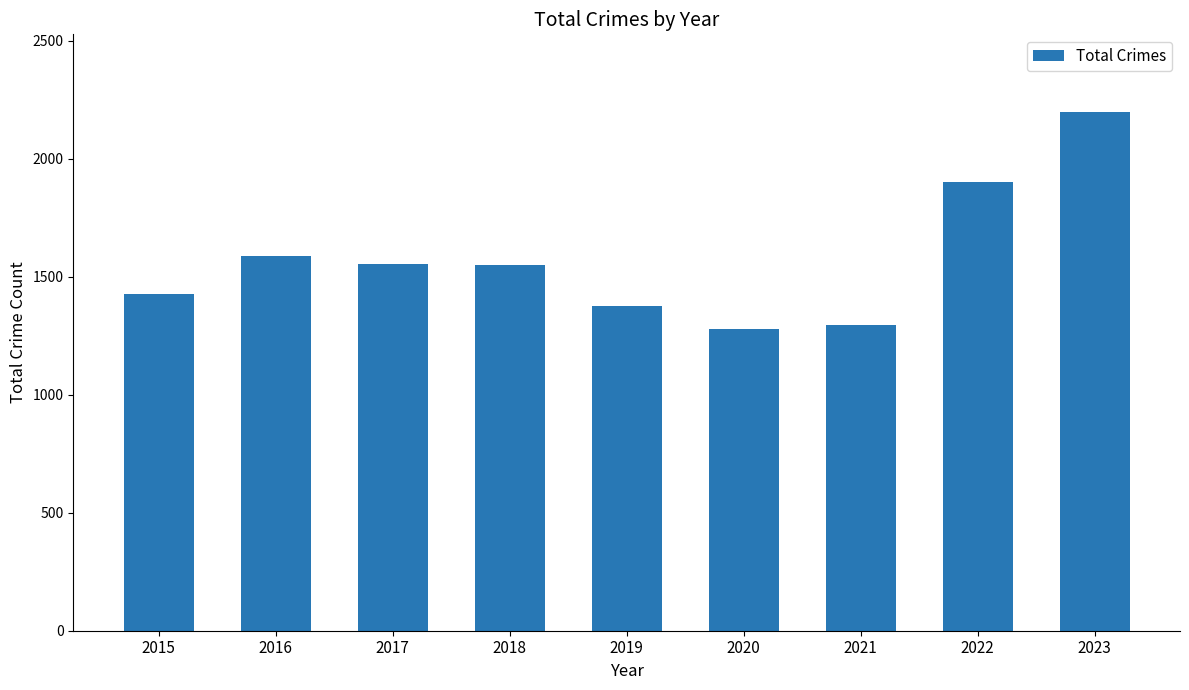

Are the bars horizontal?

No